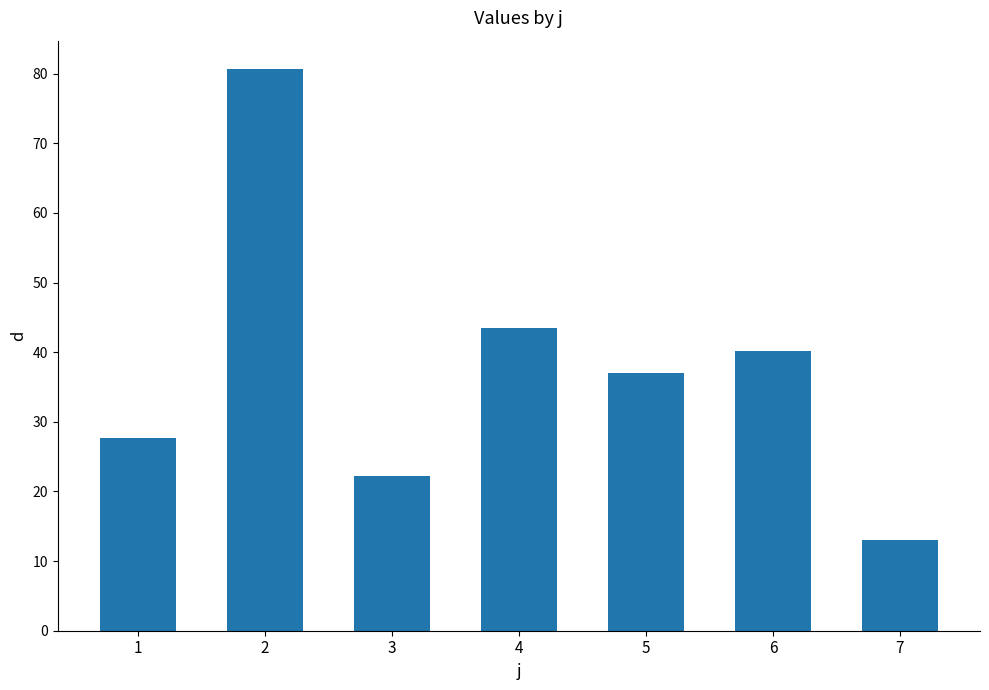

Which has a higher value, 4 or 1?

4